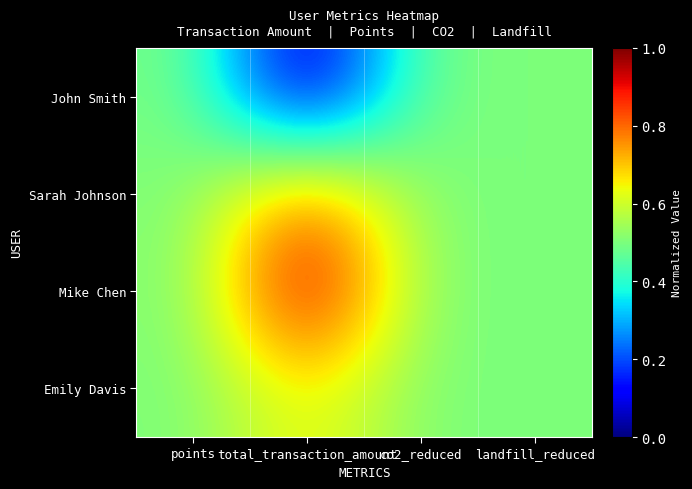

Reading left to right, transcribe all the data shown in this chart.

John Smith: points=0.5	total_transaction_amount=0.0	co2_reduced=0.5	landfill_reduced=0.5
Sarah Johnson: points=0.5	total_transaction_amount=0.8	co2_reduced=0.5	landfill_reduced=0.5
Mike Chen: points=0.5	total_transaction_amount=1.0	co2_reduced=0.5	landfill_reduced=0.5
Emily Davis: points=0.5	total_transaction_amount=0.7	co2_reduced=0.5	landfill_reduced=0.5